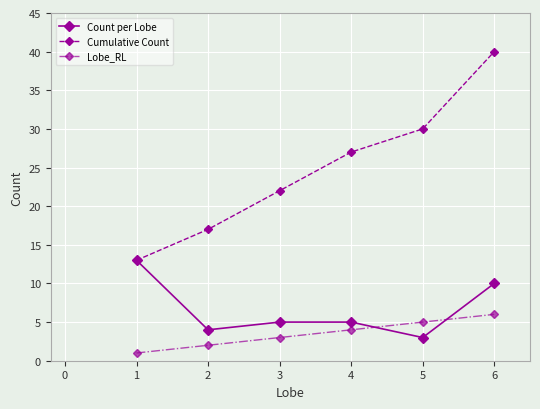

Reading left to right, transcribe all the data shown in this chart.

Count per Lobe: 13	4	5	5	3	10
Cumulative Count: 13	17	22	27	30	40
Lobe_RL: 1	2	3	4	5	6